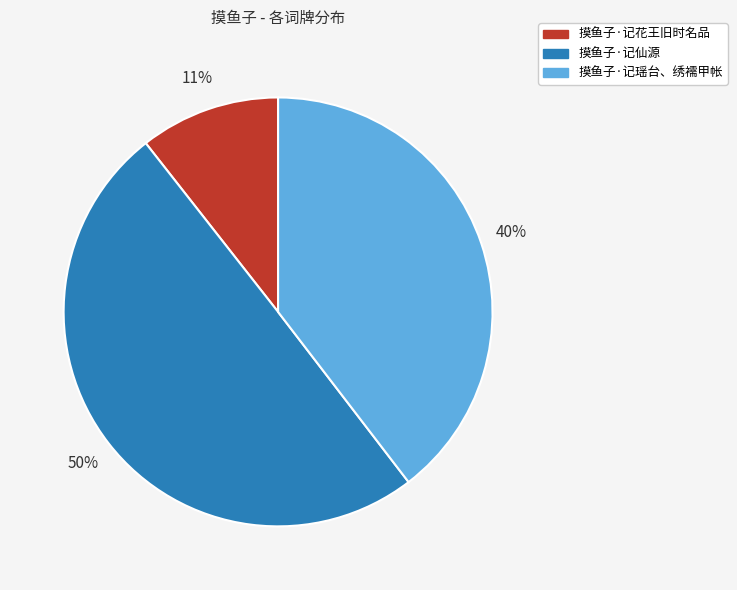

Which has a higher value, 摸鱼子·记花王旧时名品 or 摸鱼子·记仙源?

摸鱼子·记仙源